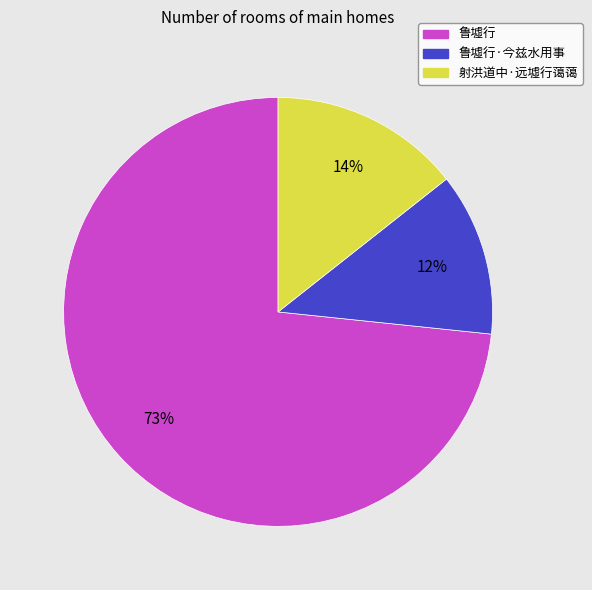

Is it true that 鲁墟行 is 73% of the pie?

True